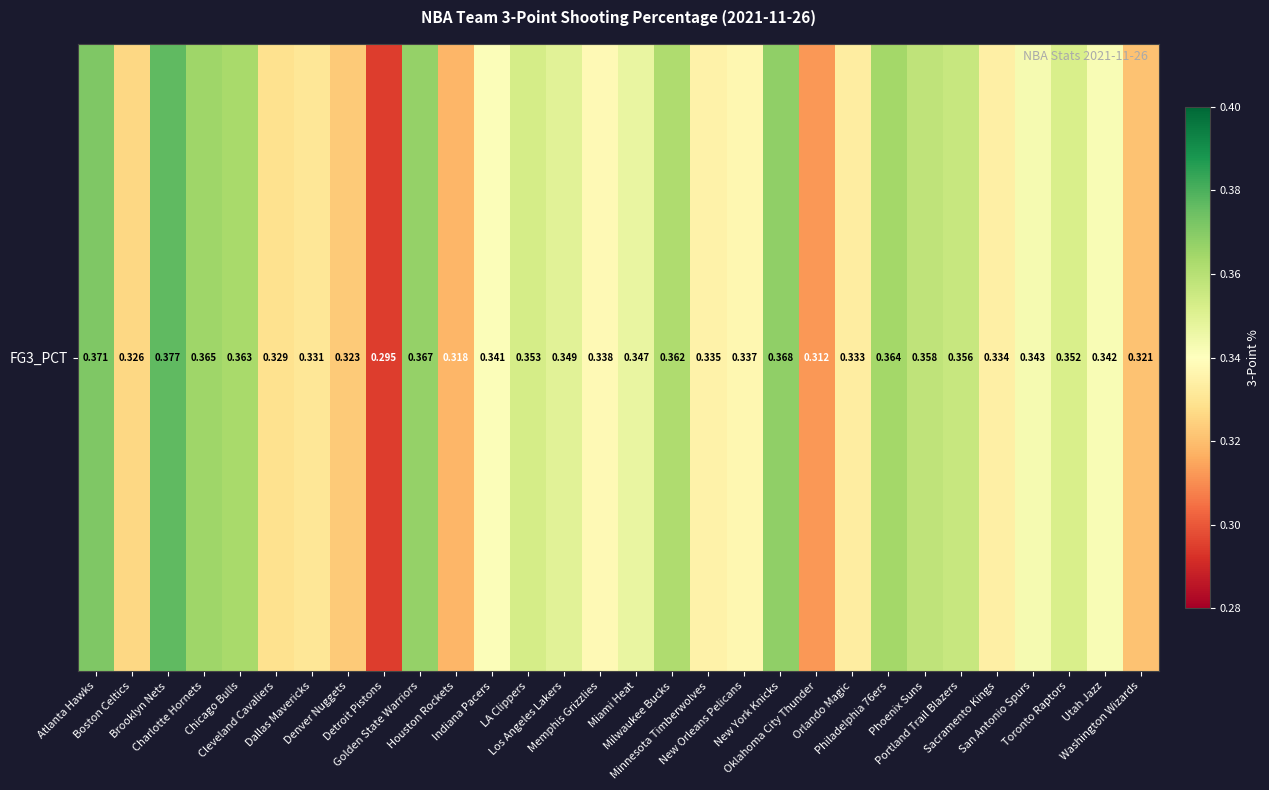

Rank the categories by value from highest to lowest.

Brooklyn Nets, Atlanta Hawks, New York Knicks, Golden State Warriors, Charlotte Hornets, Philadelphia 76ers, Chicago Bulls, Milwaukee Bucks, Phoenix Suns, Portland Trail Blazers, LA Clippers, Toronto Raptors, Los Angeles Lakers, Miami Heat, San Antonio Spurs, Utah Jazz, Indiana Pacers, Memphis Grizzlies, New Orleans Pelicans, Minnesota Timberwolves, Sacramento Kings, Orlando Magic, Dallas Mavericks, Cleveland Cavaliers, Boston Celtics, Denver Nuggets, Washington Wizards, Houston Rockets, Oklahoma City Thunder, Detroit Pistons